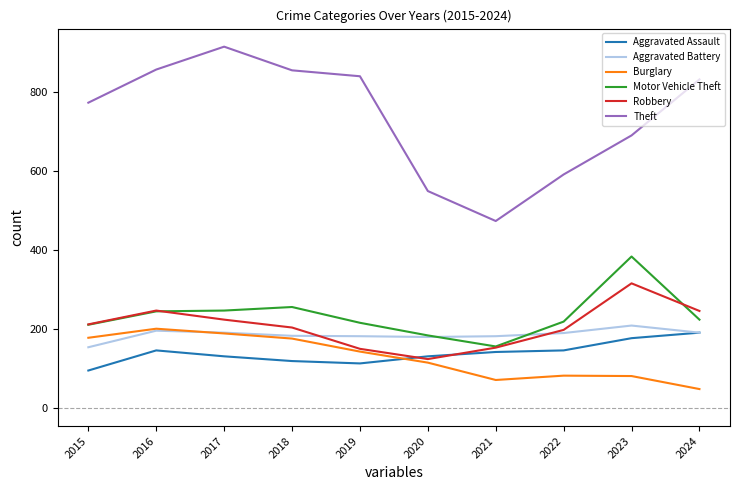

True or false: Motor Vehicle Theft and Aggravated Assault intersect in this chart.

False